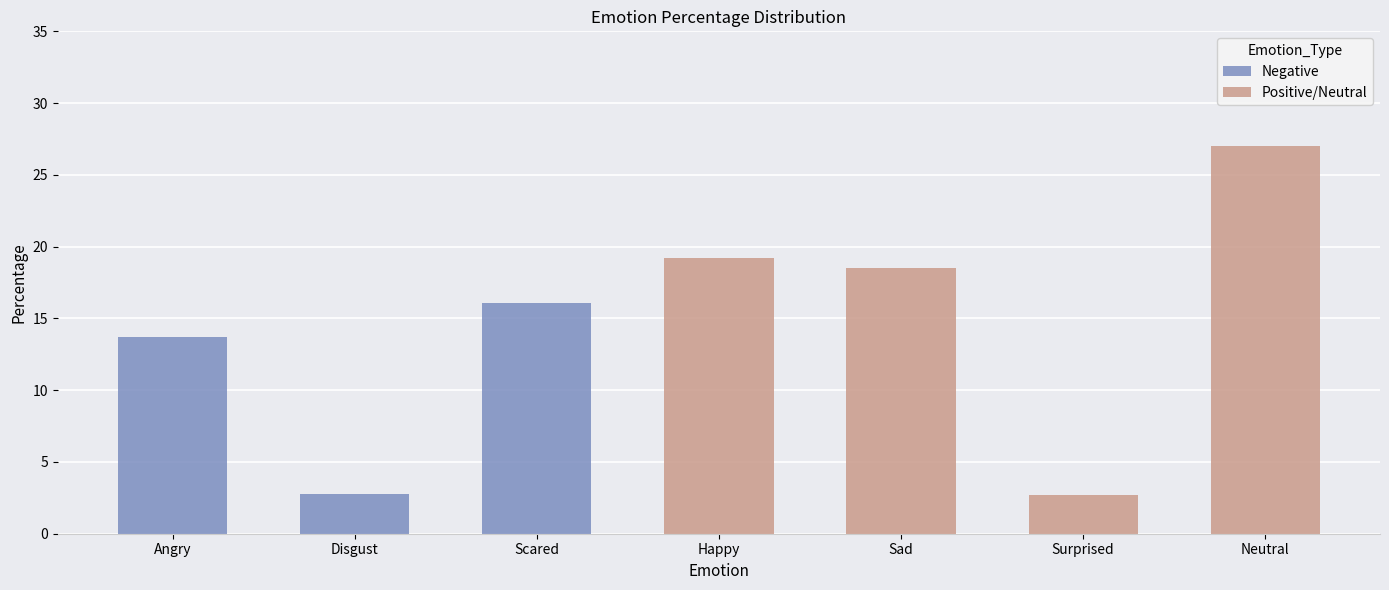

What is the maximum value shown in the chart?

27.0